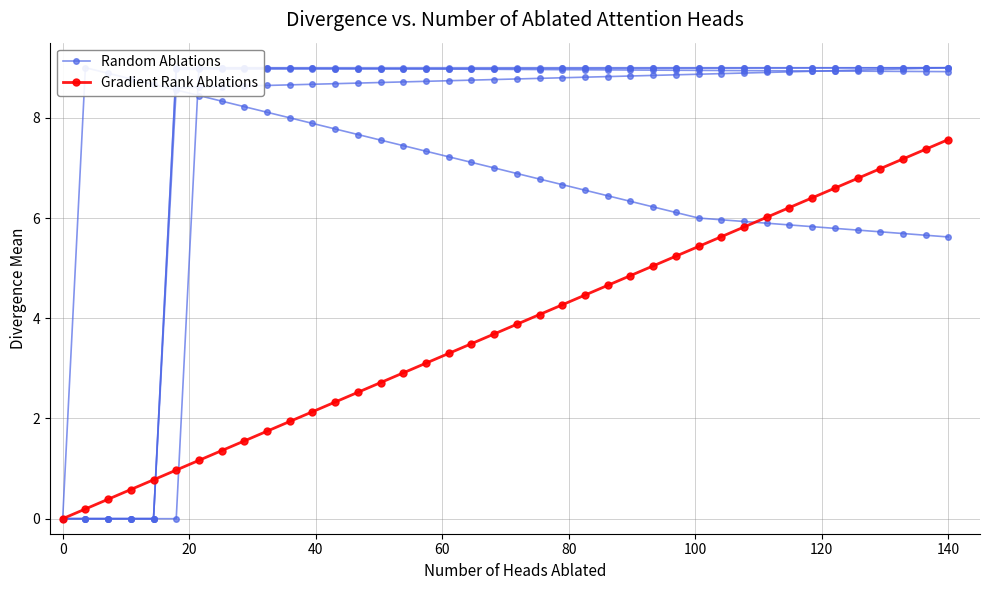

What is the average value of the Gradient Rank Ablations series?

3.8